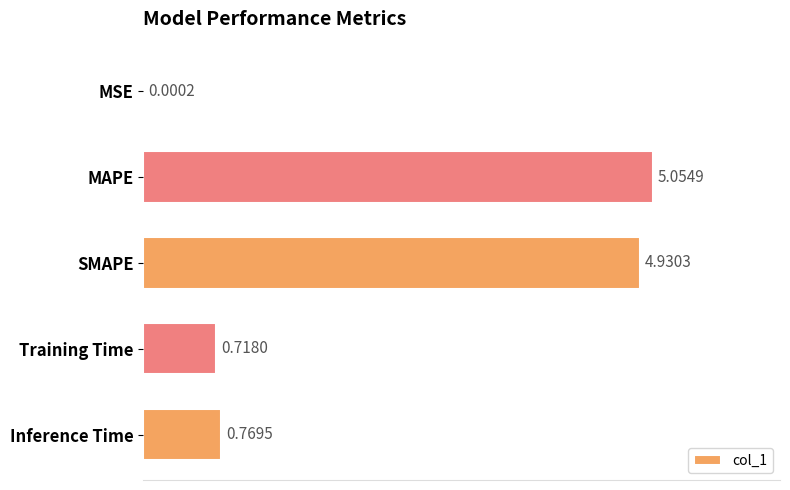

At which label is the value closest to 2?

Inference Time